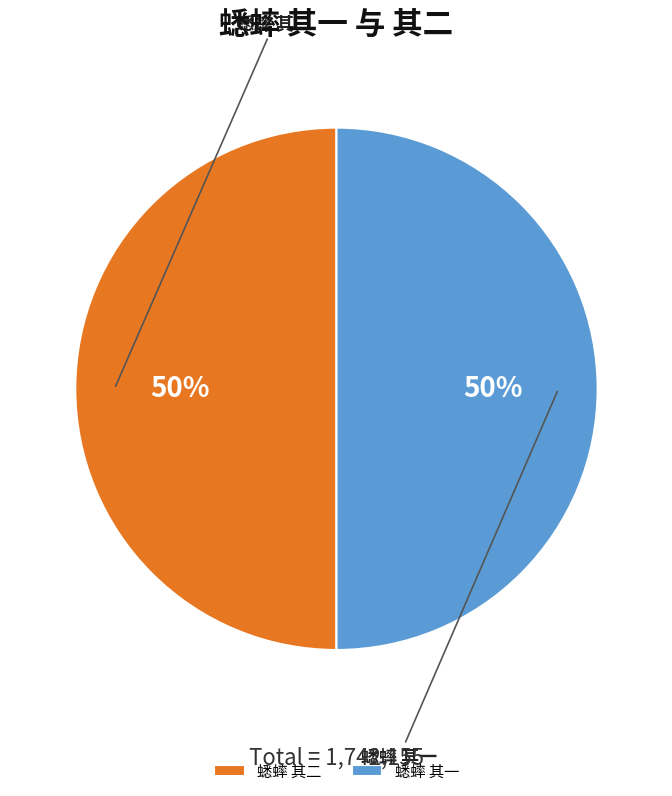

Count the number of slices in the pie.

2